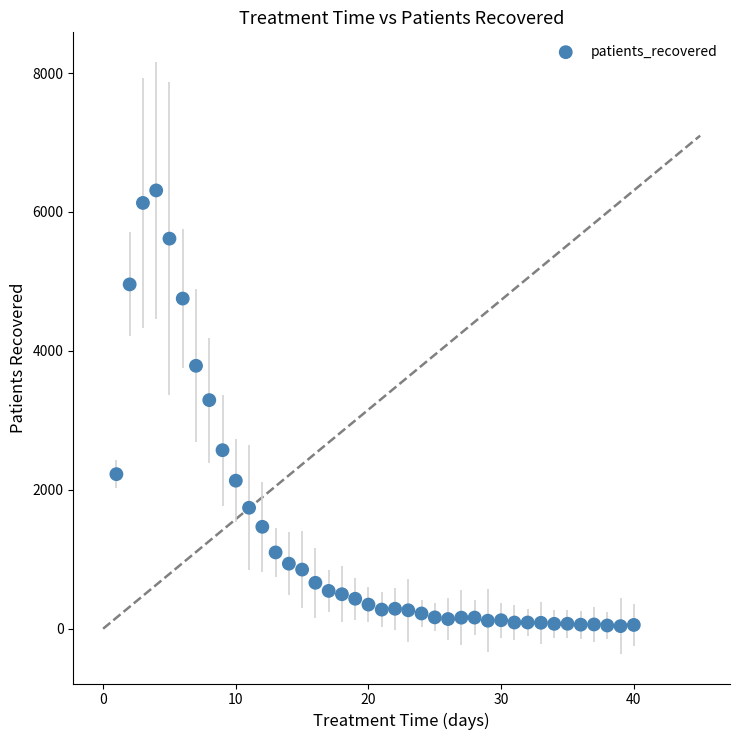

What is the range of X values (max minus min)?

39